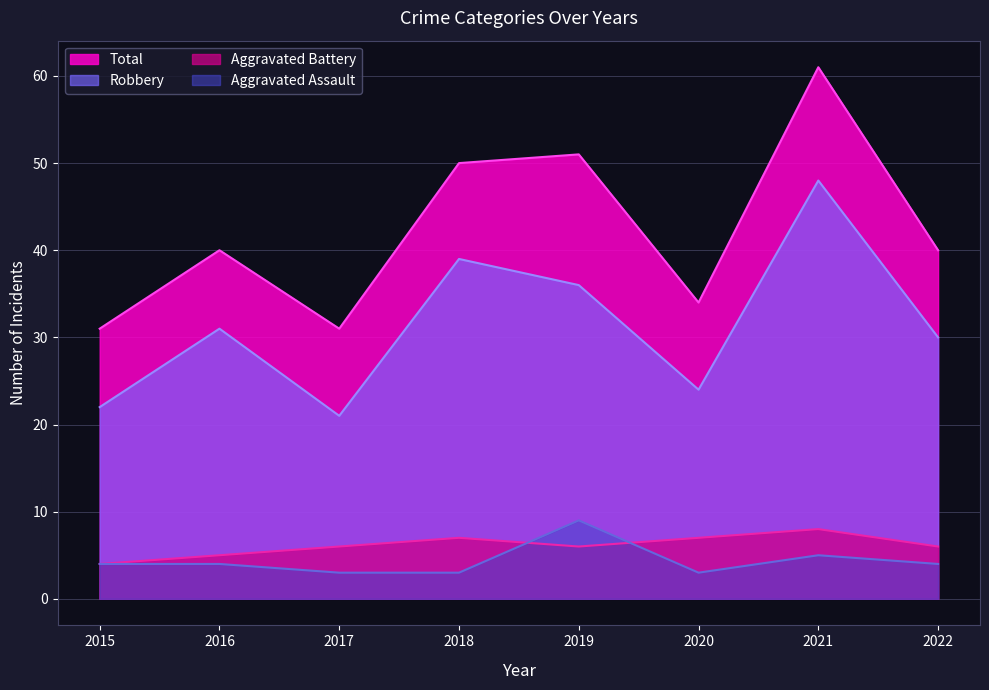

Rank the categories by Robbery value from highest to lowest.

2021, 2018, 2019, 2016, 2022, 2020, 2015, 2017